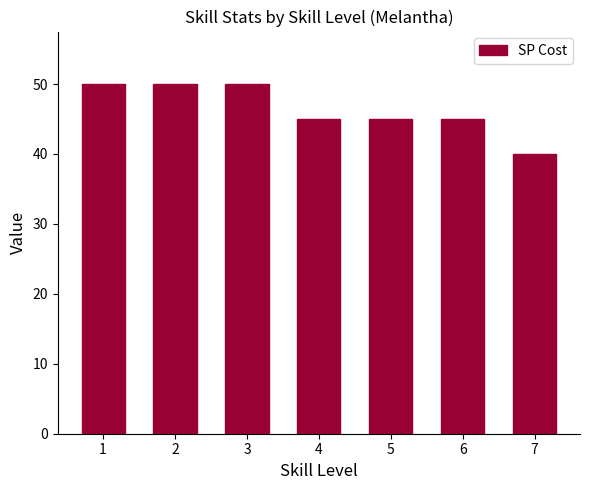

Which label corresponds to the smallest value in the chart?

7